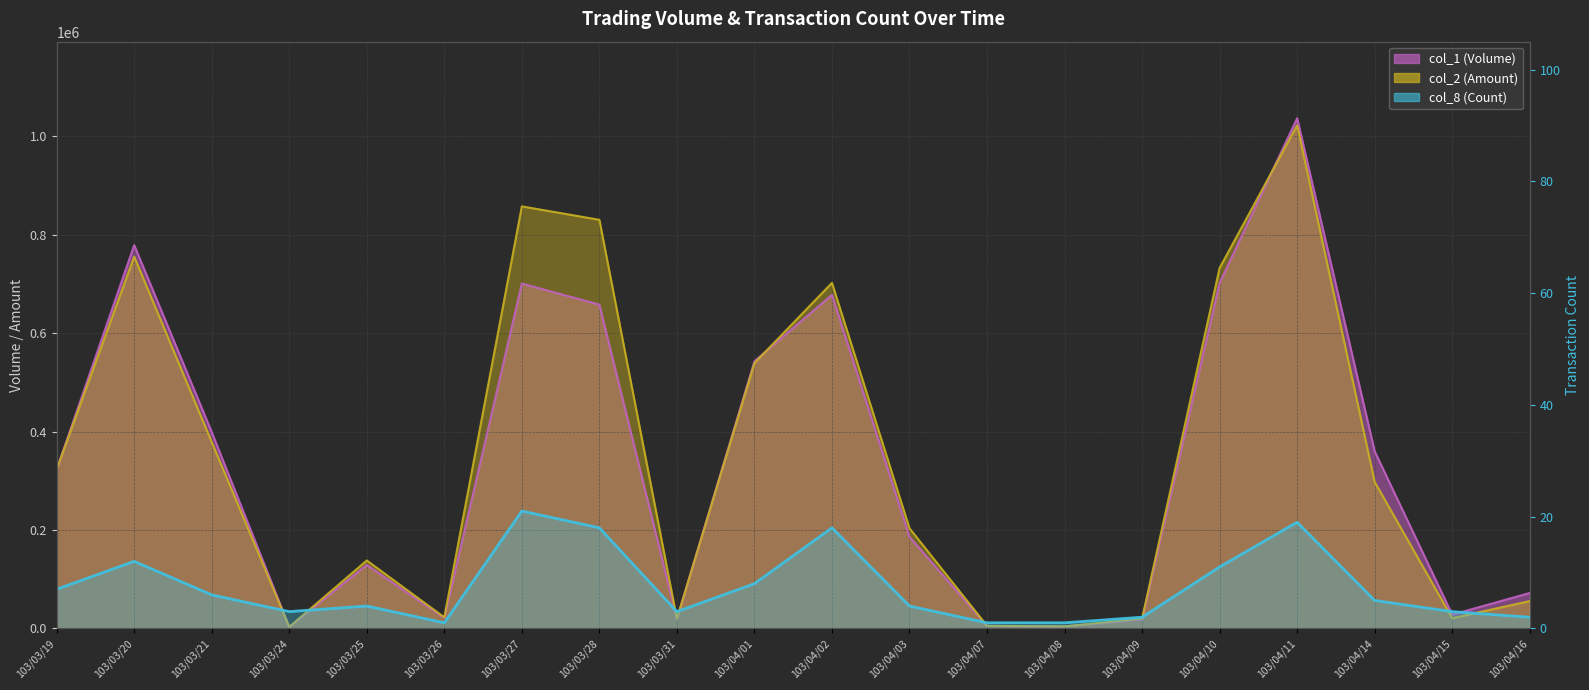

True or false: col_2 (Amount) and col_1 (Volume) cross at least once.

True